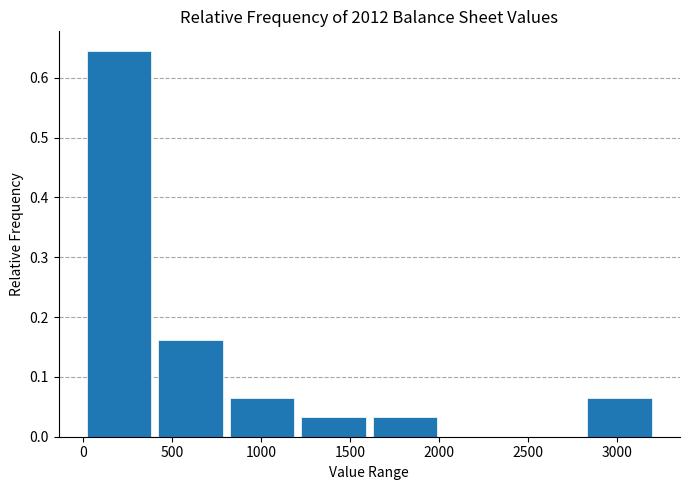

Reading left to right, list every bar in this chart as the range it spans on the x-axis followed by its height. Neither the bar edges nor the heights are printed on the chart, so give them approximately, as read against the axes.

0 to 400: 0.65
400 to 800: 0.16
800 to 1200: 0.06
1200 to 1600: 0.03
1600 to 2000: 0.03
2000 to 2400: 0
2400 to 2800: 0
2800 to 3200: 0.06